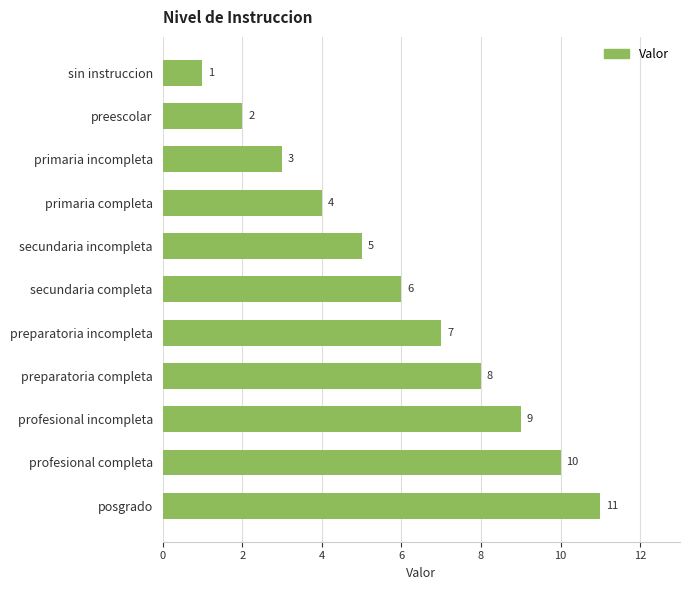

What is the average value?

6